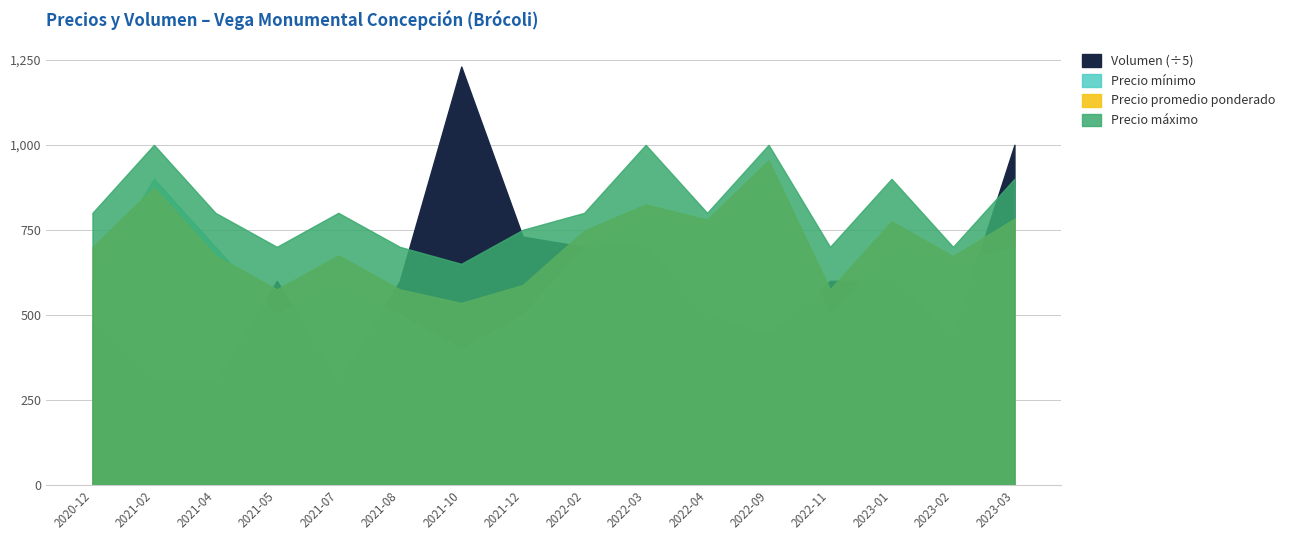

How many values in the Precio promedio ponderado series are below 700?

8